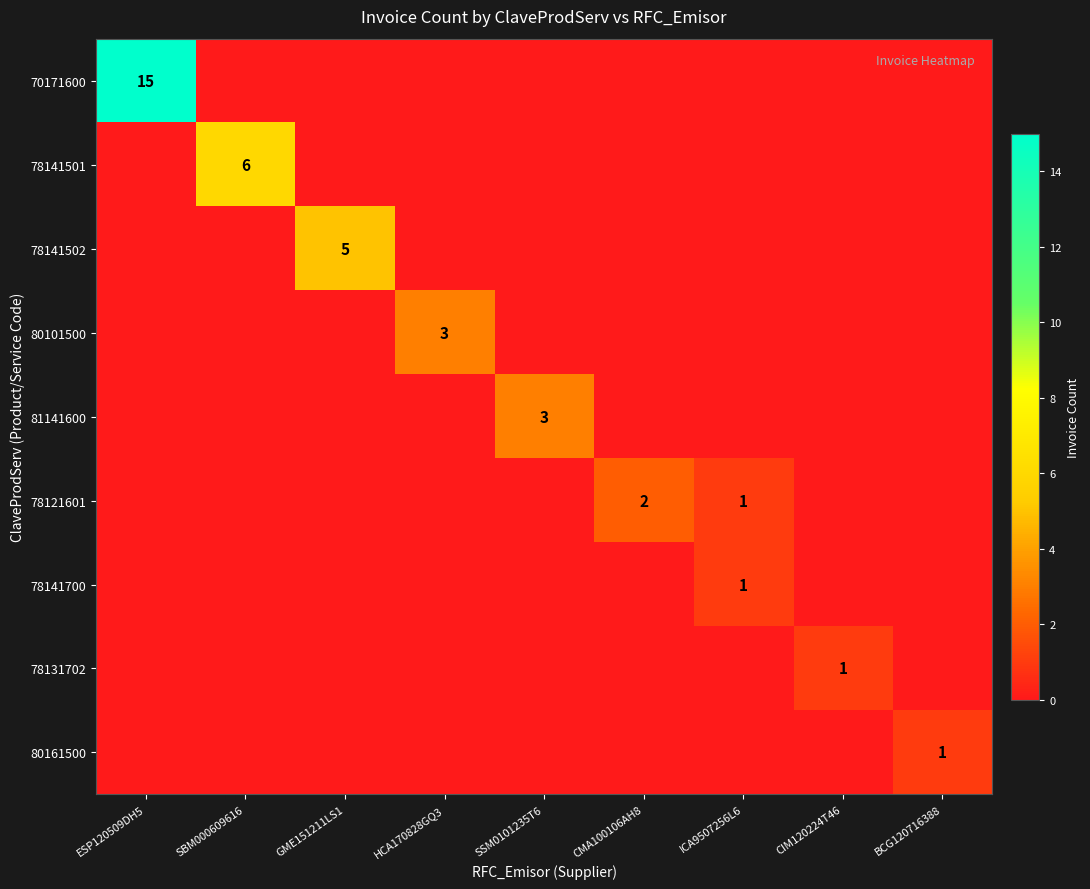

The 70171600 series shows 15 at ESP120509DH5. True or false?

True